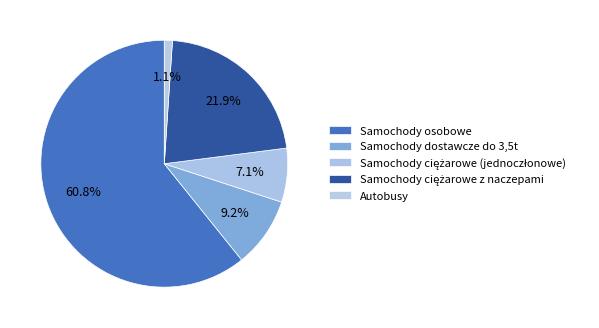

How many slices are in this pie chart?

5